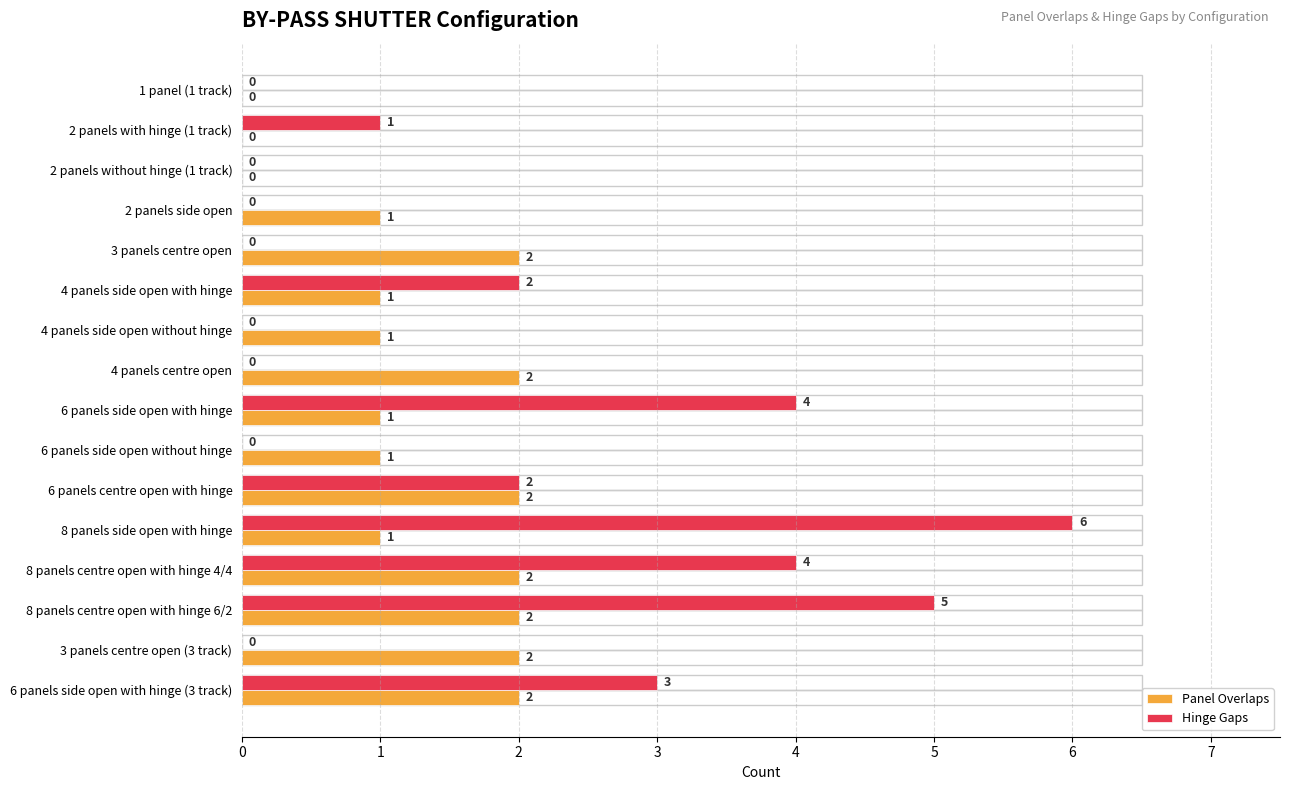

The Hinge Gaps series shows 0 at 6 panels side open without hinge. True or false?

True